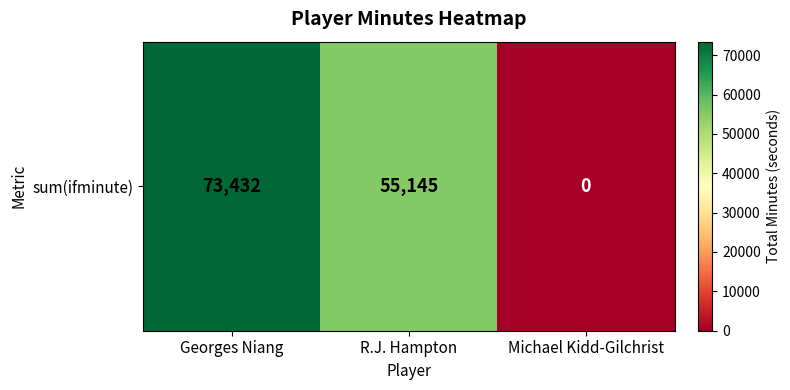

How many categories are shown in the chart?

3